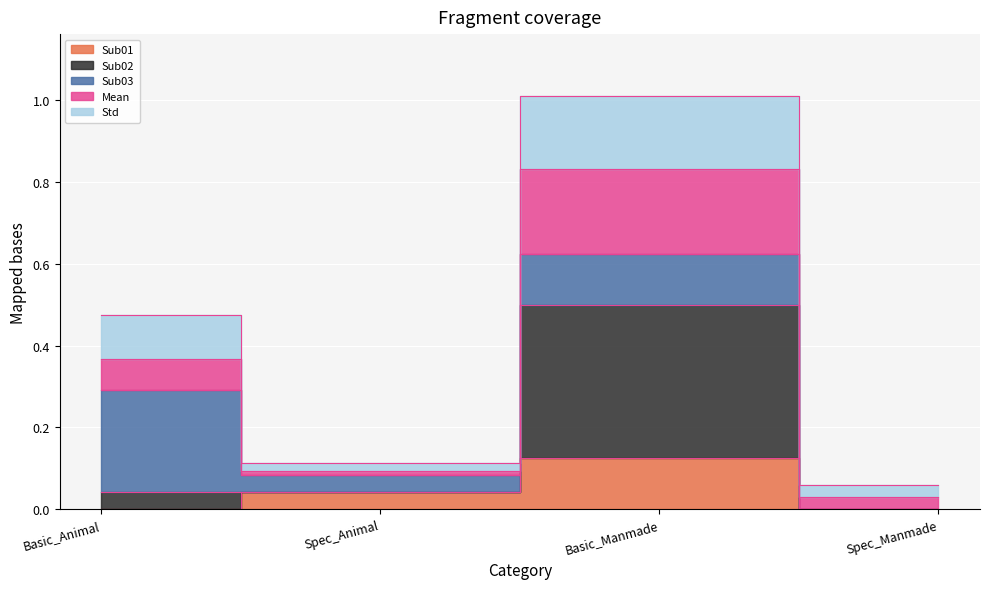

How many positive values does the Sub01 series have?

2